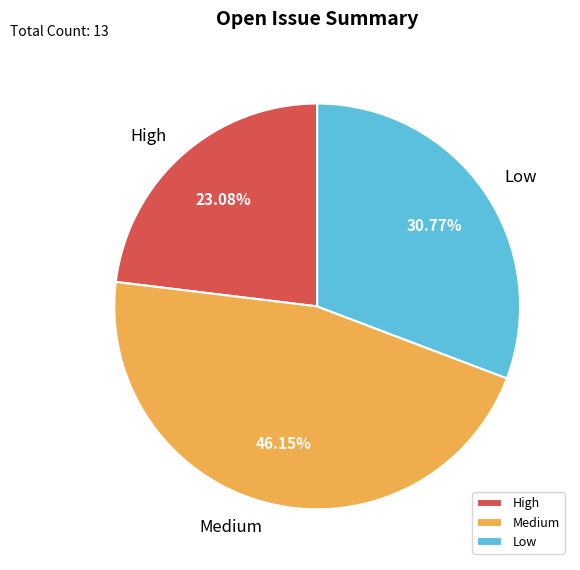

To the nearest percent, what is the combined percentage of Low and Medium?

77%